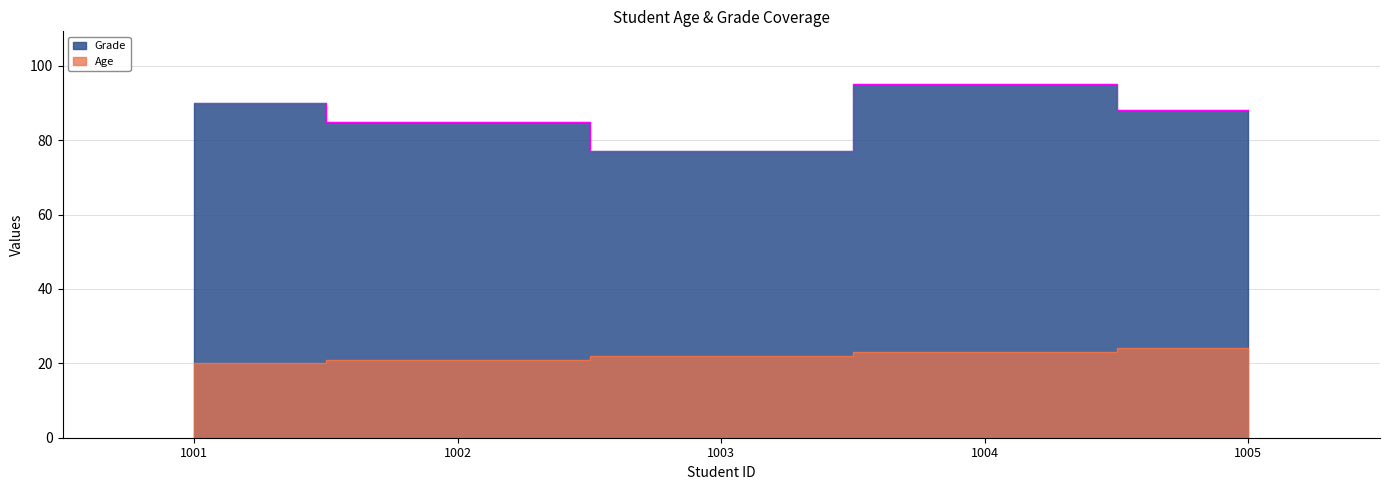

What is the difference between the maximum and minimum values in the Grade series?

18